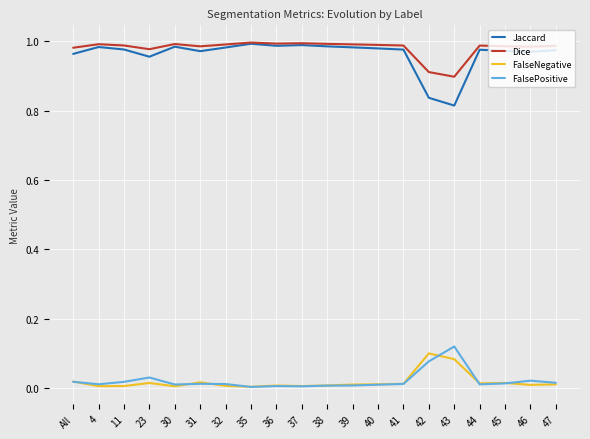

The FalsePositive series shows 0.2 at 43. True or false?

False